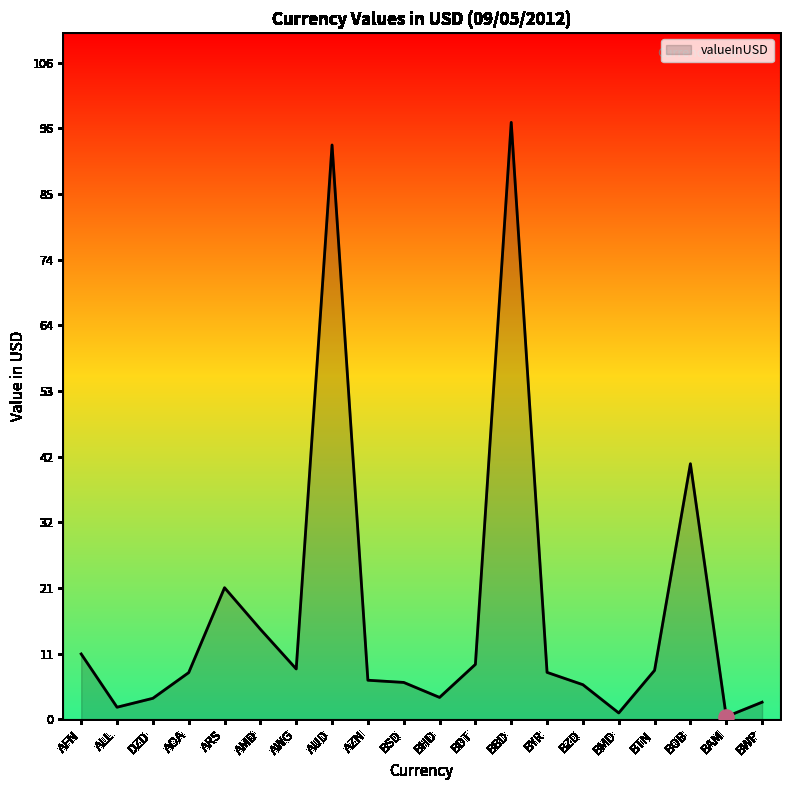

Which has a higher value, BAM or ARS?

ARS